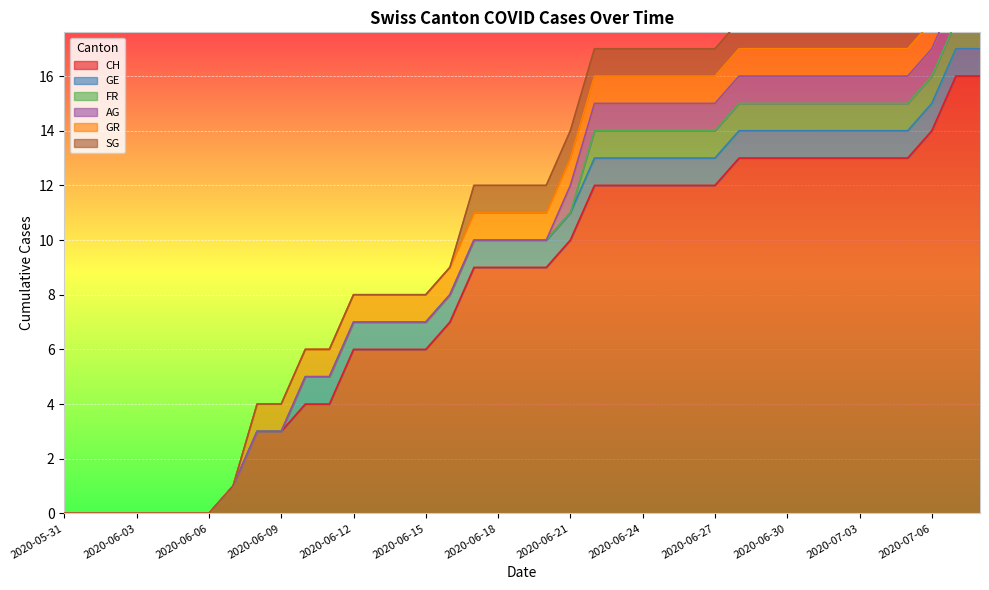

What position from the left is 2020-06-29?

30